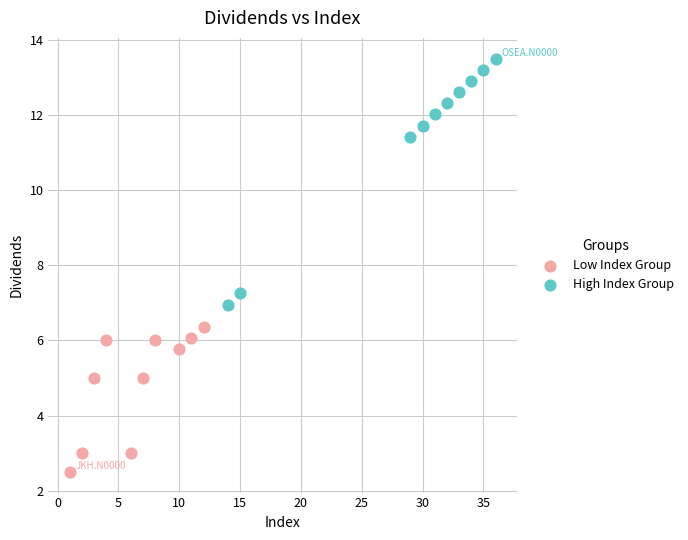

Which series reaches the minimum Y coordinate?

Low Index Group